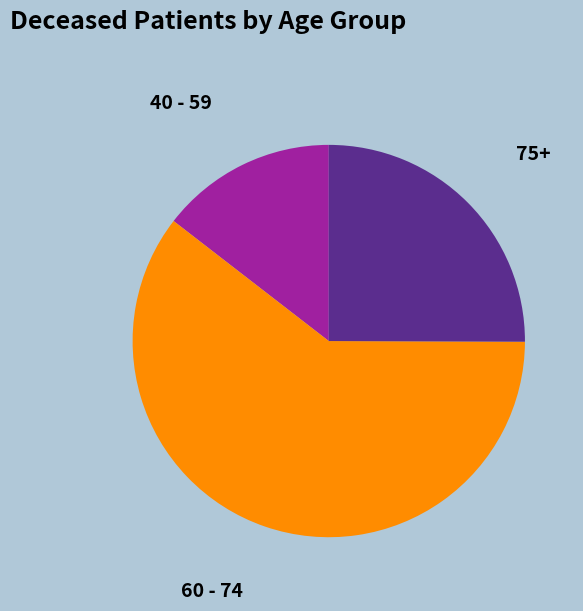

Which has a higher value, 40 - 59 or 60 - 74?

60 - 74